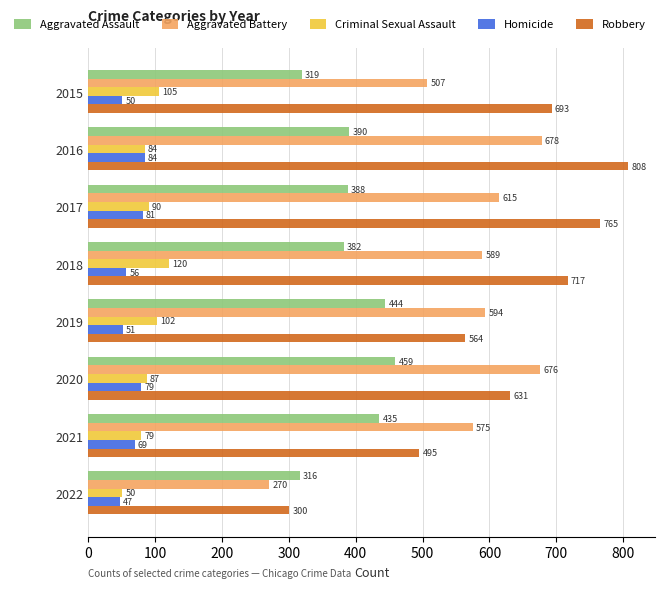

Rank the series by their maximum value, from lowest to highest.

Homicide, Criminal Sexual Assault, Aggravated Assault, Aggravated Battery, Robbery